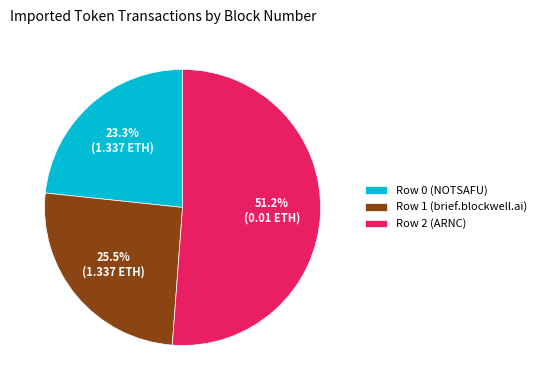

How many slices are in this pie chart?

3